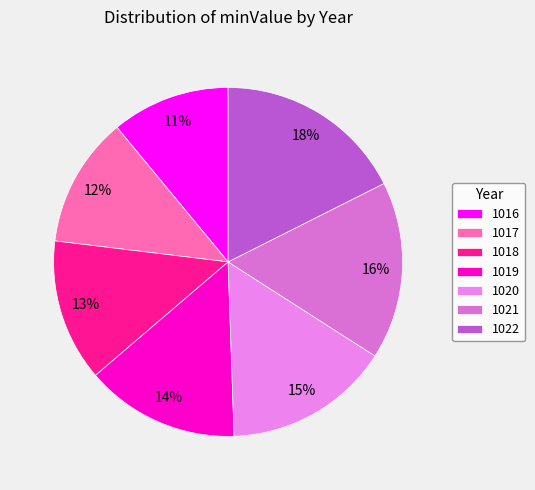

Rank the categories by value from highest to lowest.

1022, 1021, 1020, 1019, 1018, 1017, 1016